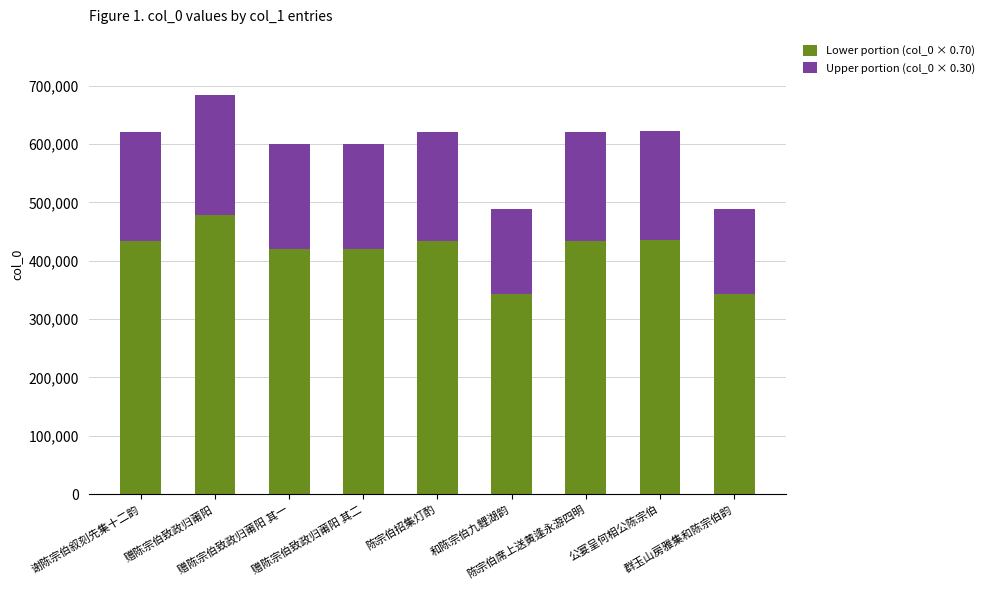

Is it true that Lower portion (col_0 × 0.70) equals 517400.1 at 群玉山房雅集和陈宗伯韵?

False